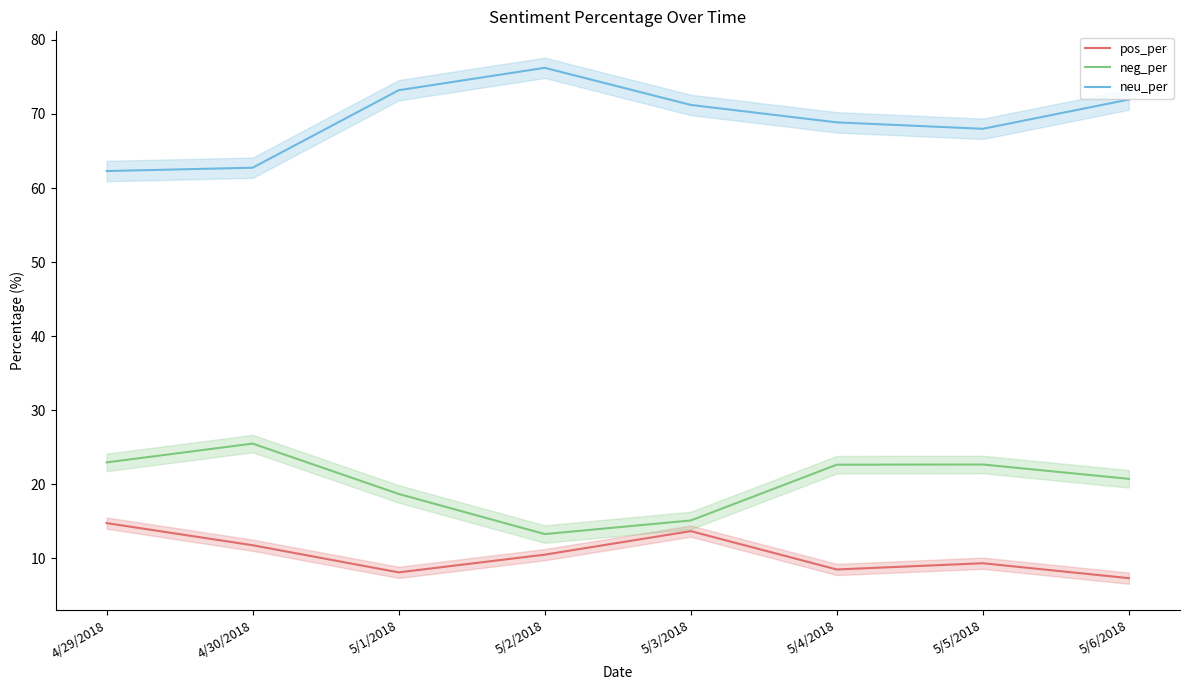

Count the number of data series in this chart.

3